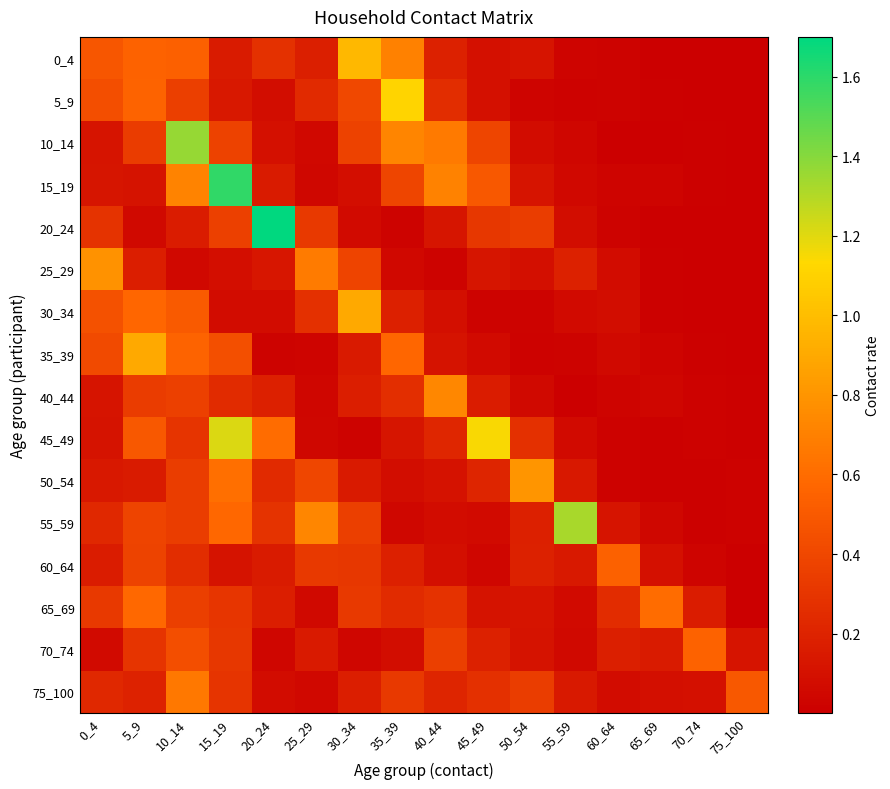

Between 20_24 and 75_100, which is larger?

20_24